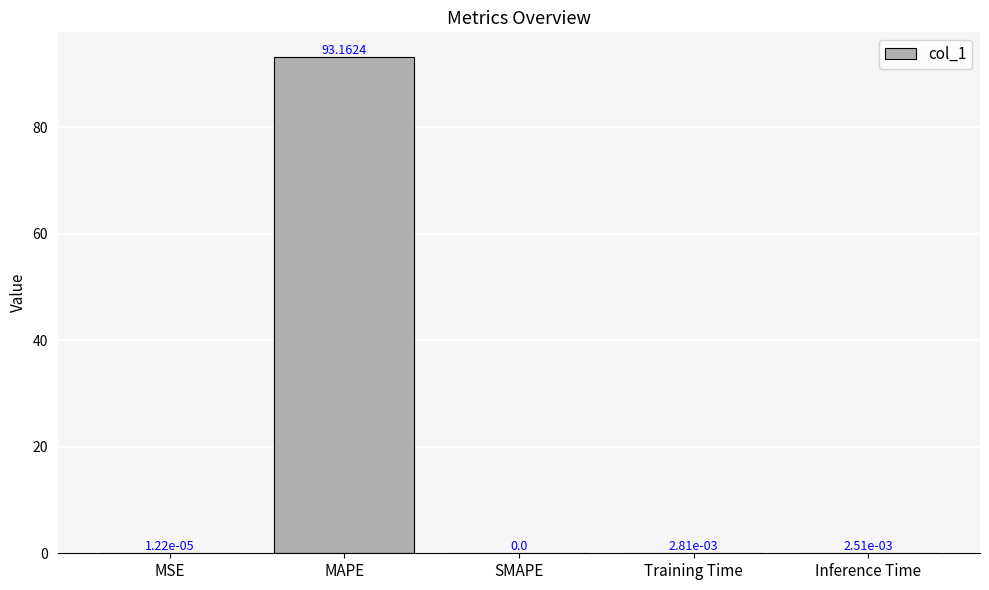

What is the sum of all values?

93.2